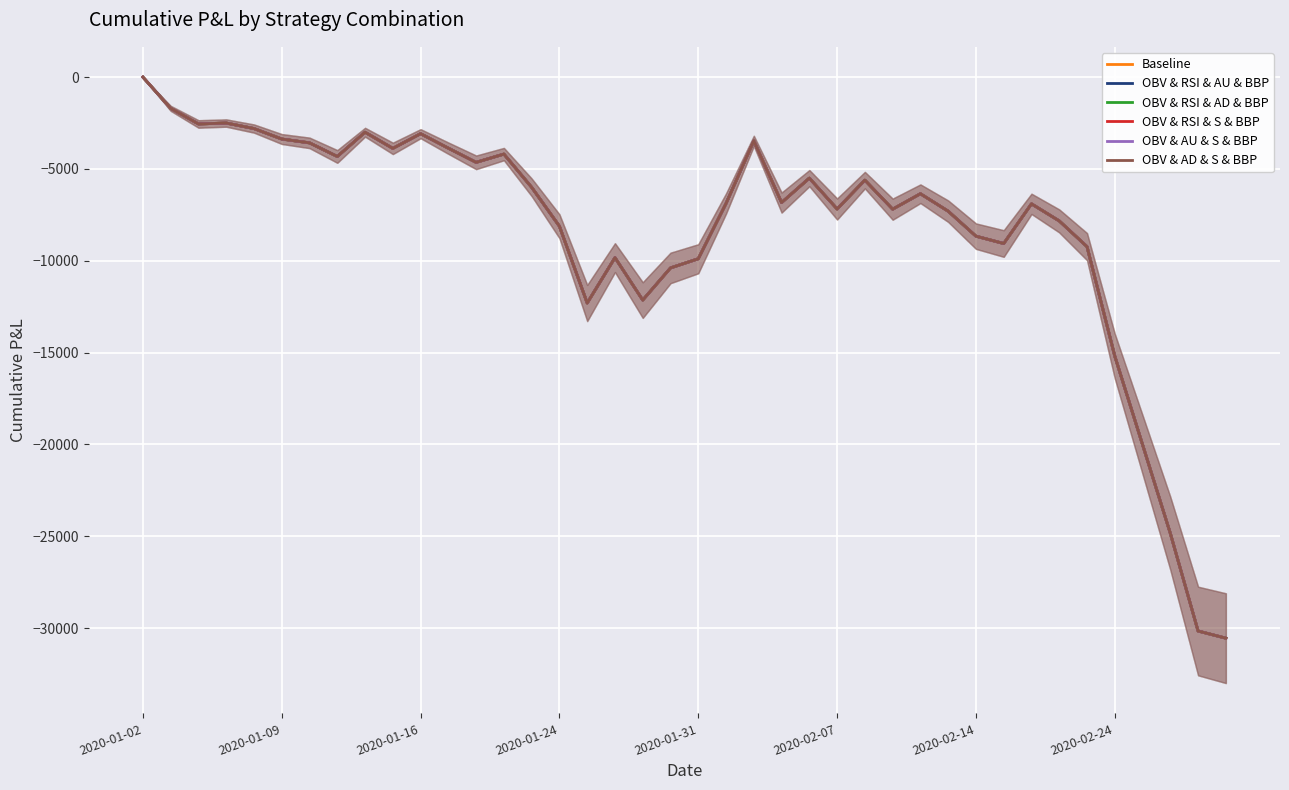

True or false: OBV & RSI & AU & BBP and Baseline cross at least once.

False